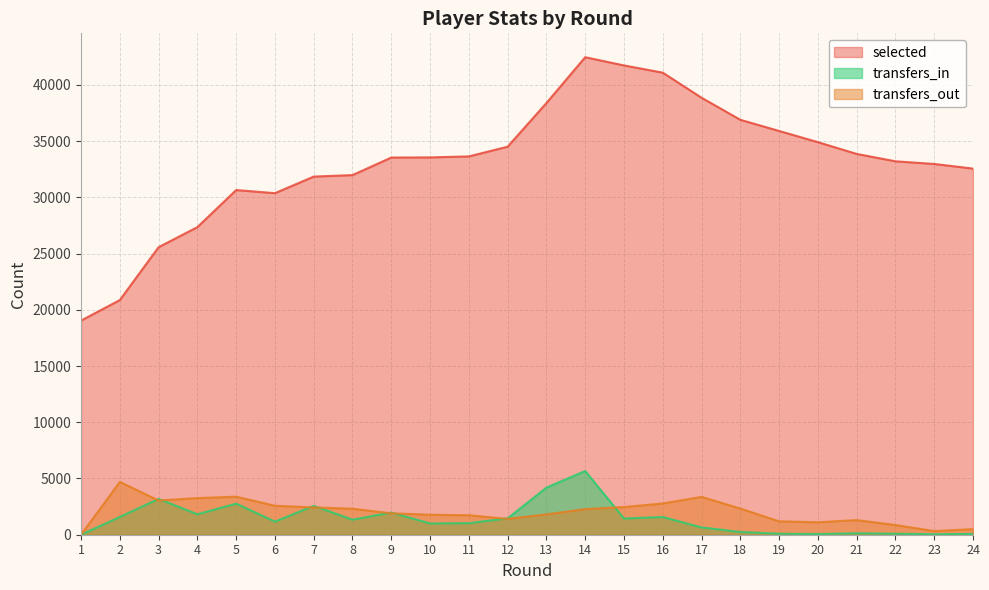

At which label is selected closest to 30752?

5